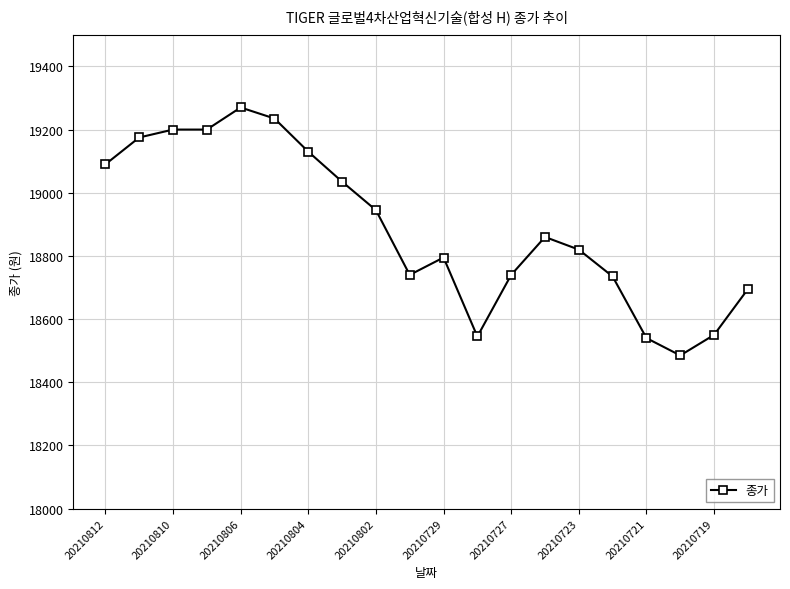

How many data points does each series have?

20